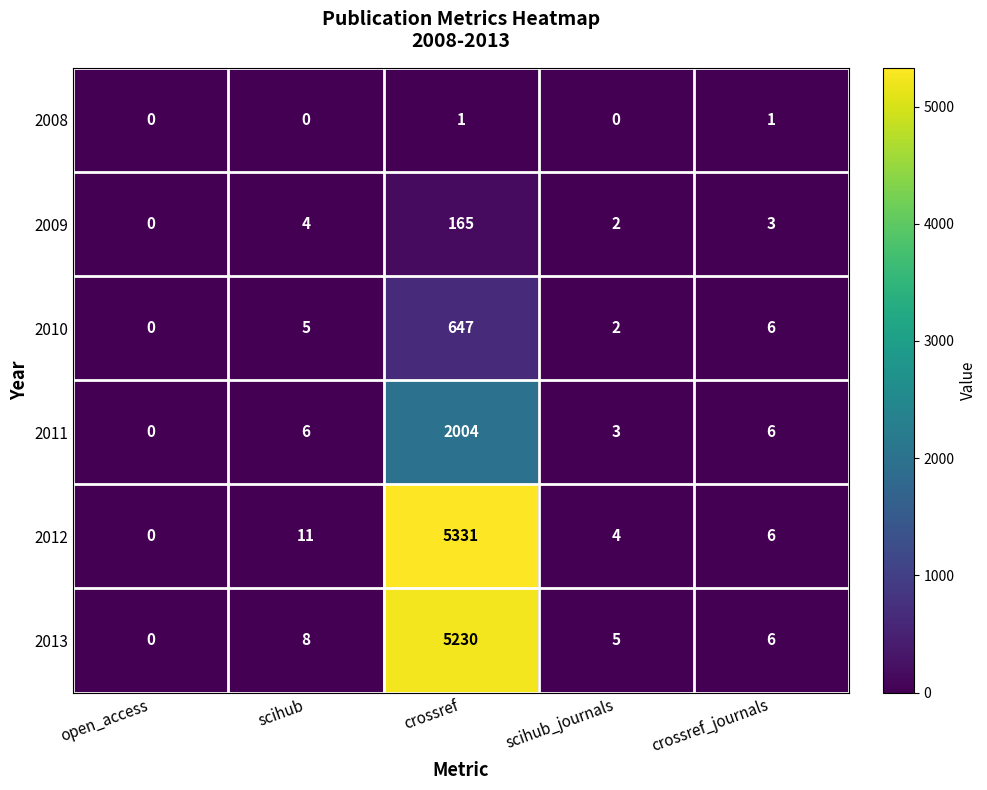

What is the difference between the maximum and minimum values in the 2013 series?

5230